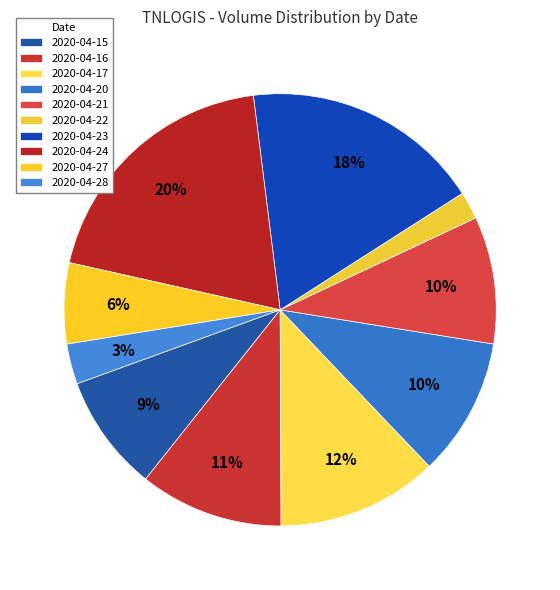

Do 2020-04-17 and 2020-04-21 together represent more than half of the pie?

No